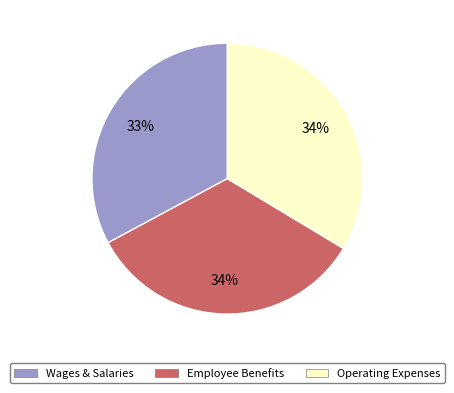

Is there a majority slice in this chart?

No